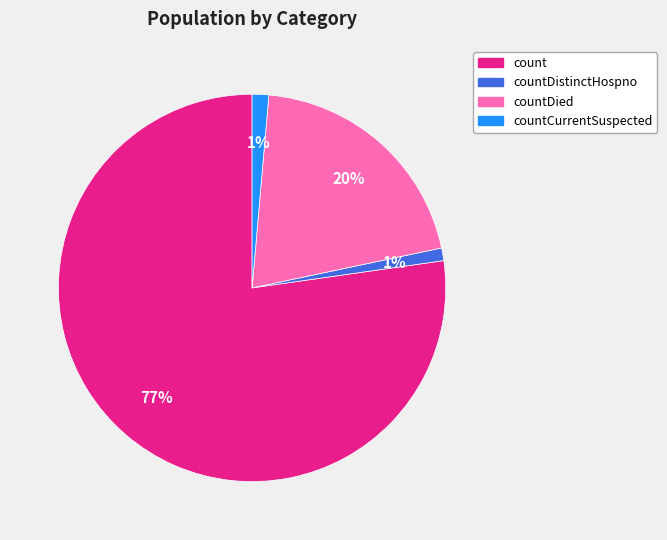

Does any single category account for the majority?

Yes